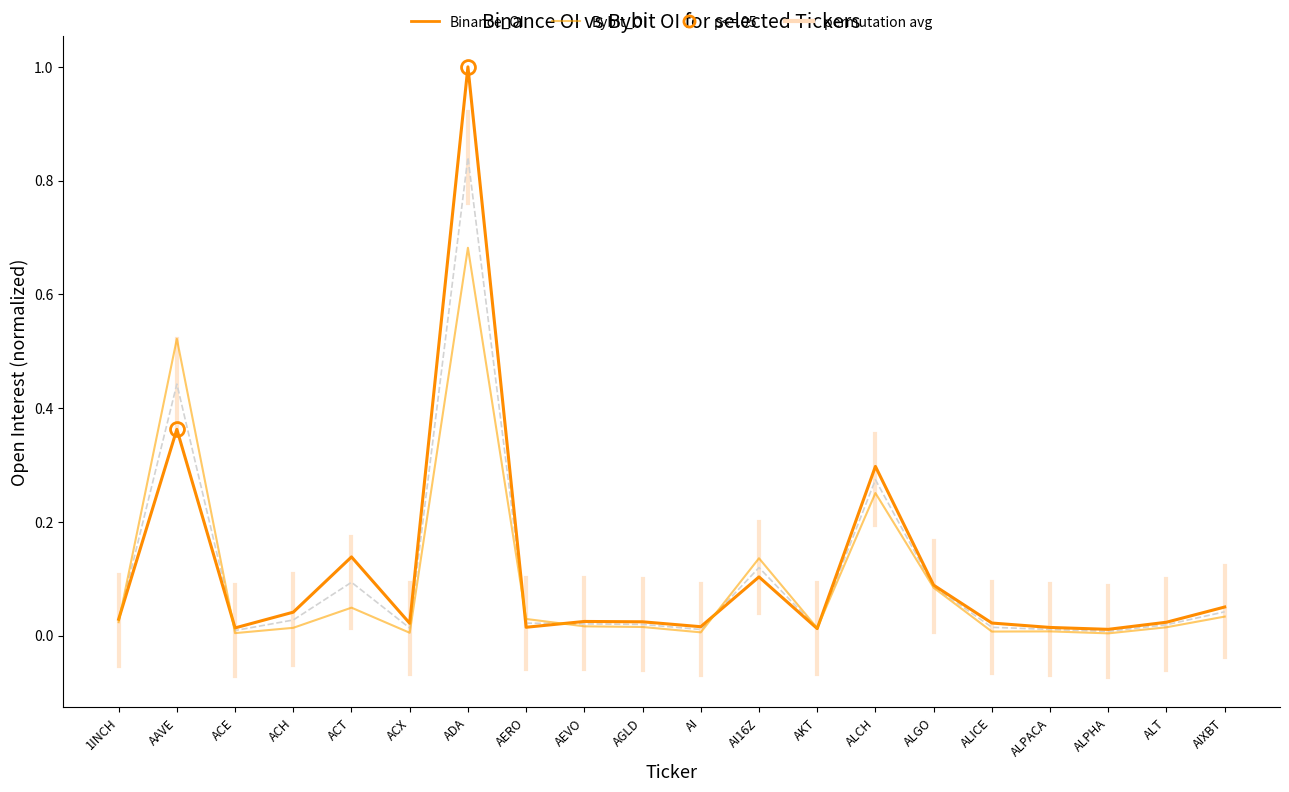

The value of Binance_OI at ACT is 0.1. True or false?

True